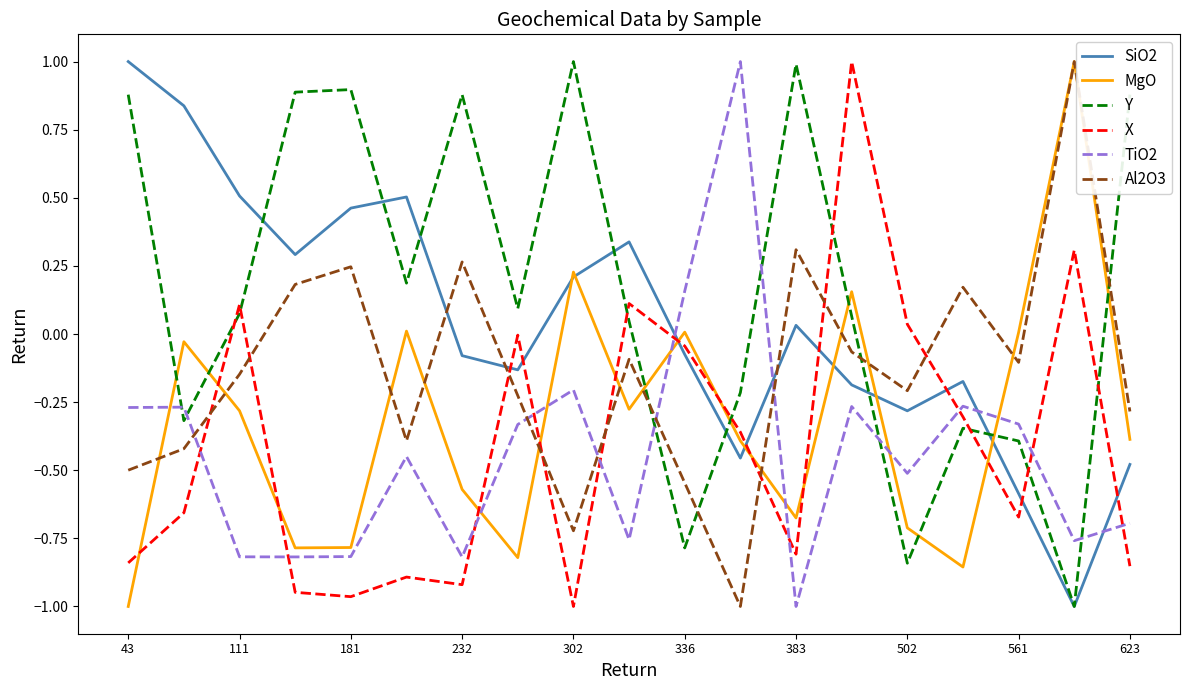

How many categories are shown in the chart?

19